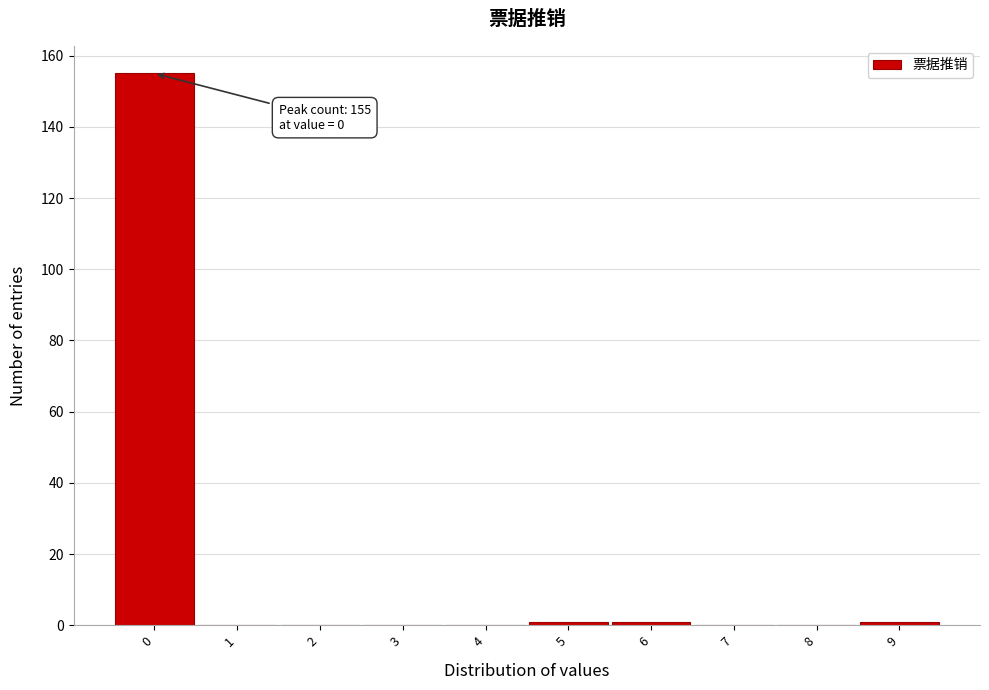

Over which range of the x-axis is the bar tallest?

-0.5 to 0.5